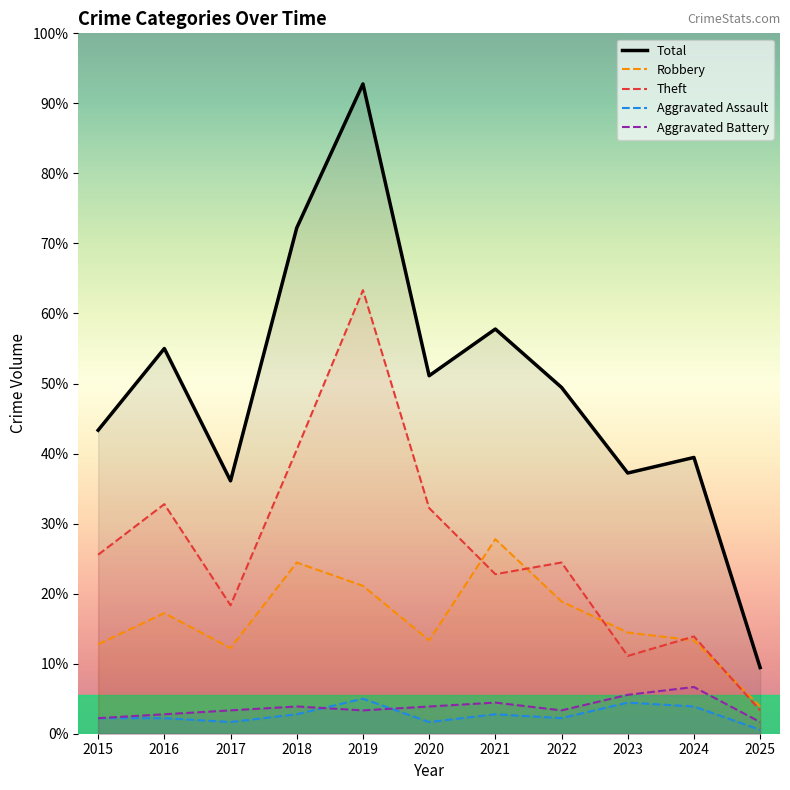

At which category does Robbery reach its first local peak?

2016